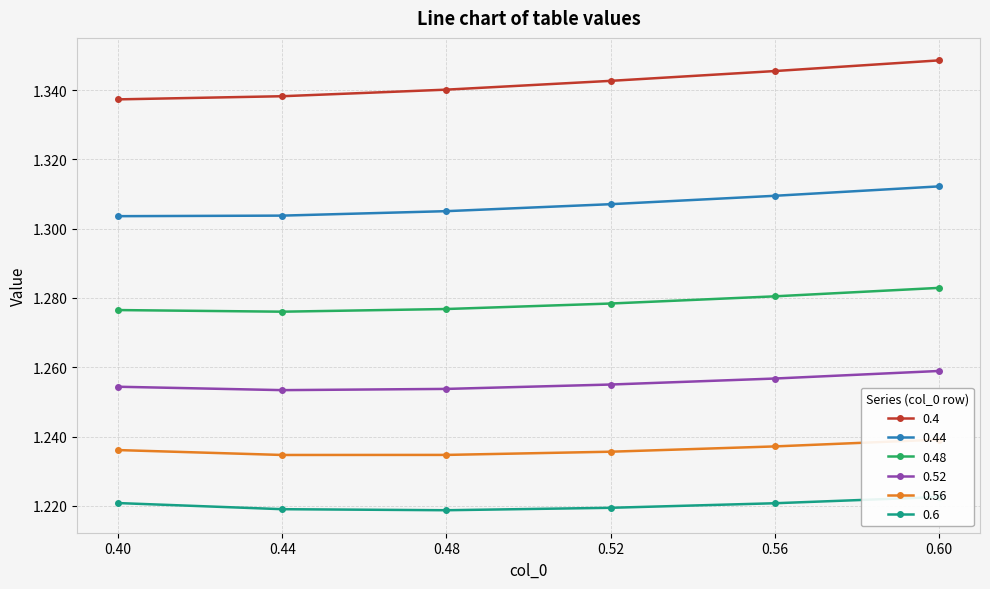

At which category does the chart reach its minimum across all series?

0.48